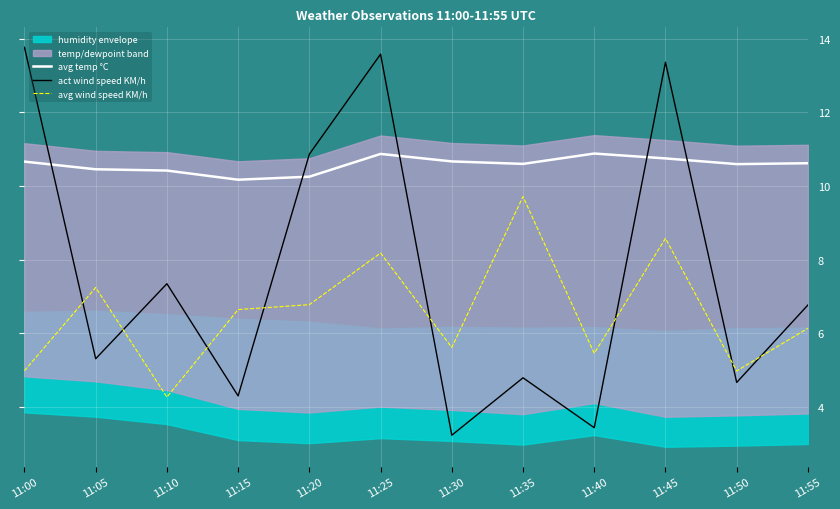

What is the value of the avg wind speed KM/h point at the 1st from the left?

5.0